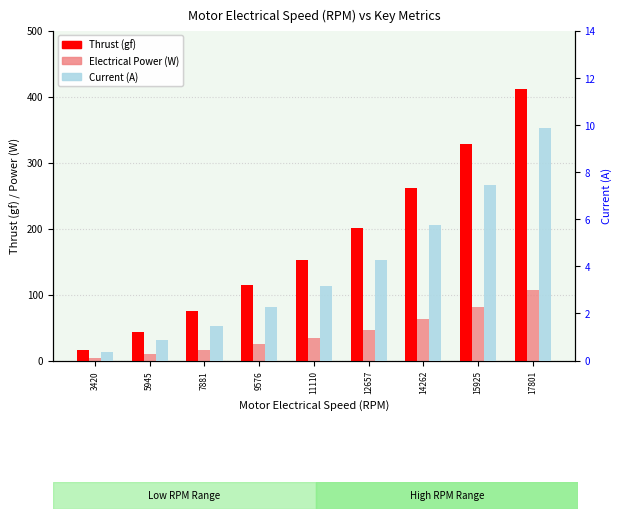

Between 3420 and 9576, which series saw the biggest shift?

Thrust (gf)